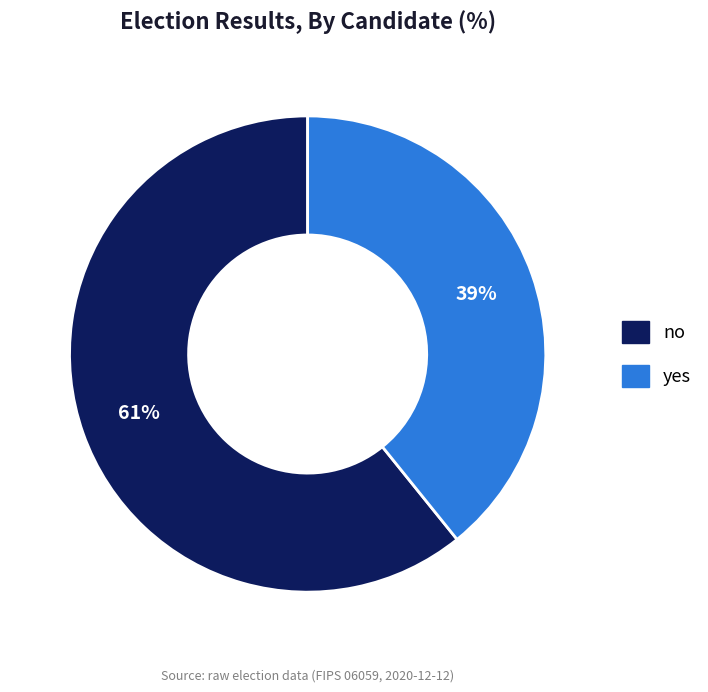

What is the ratio of the value at yes to the value at no?

0.6